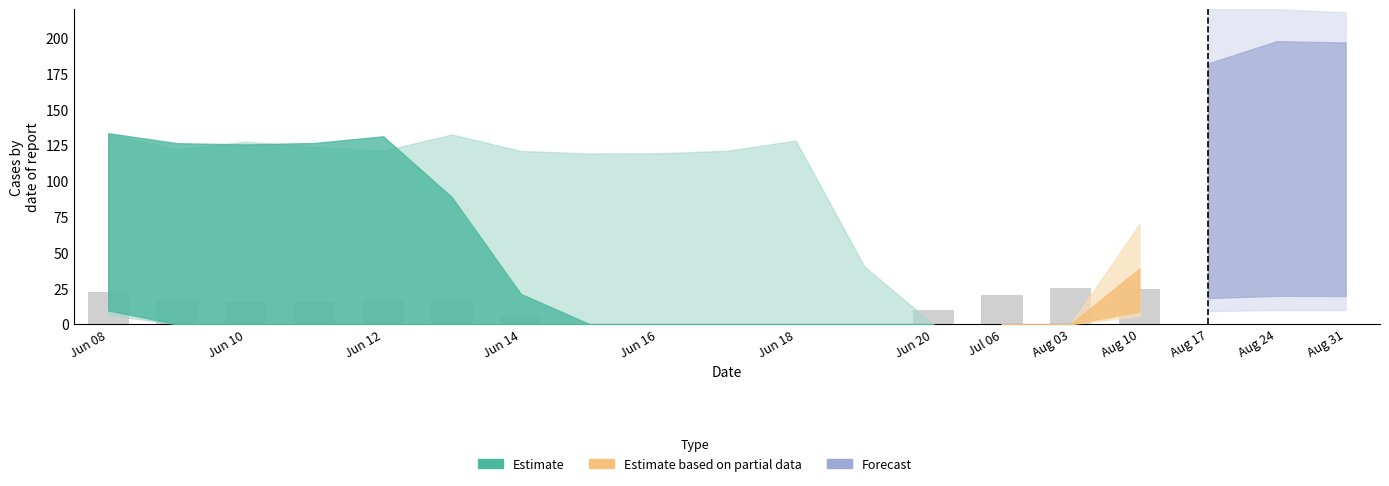

What is the sum of all values?

187.8